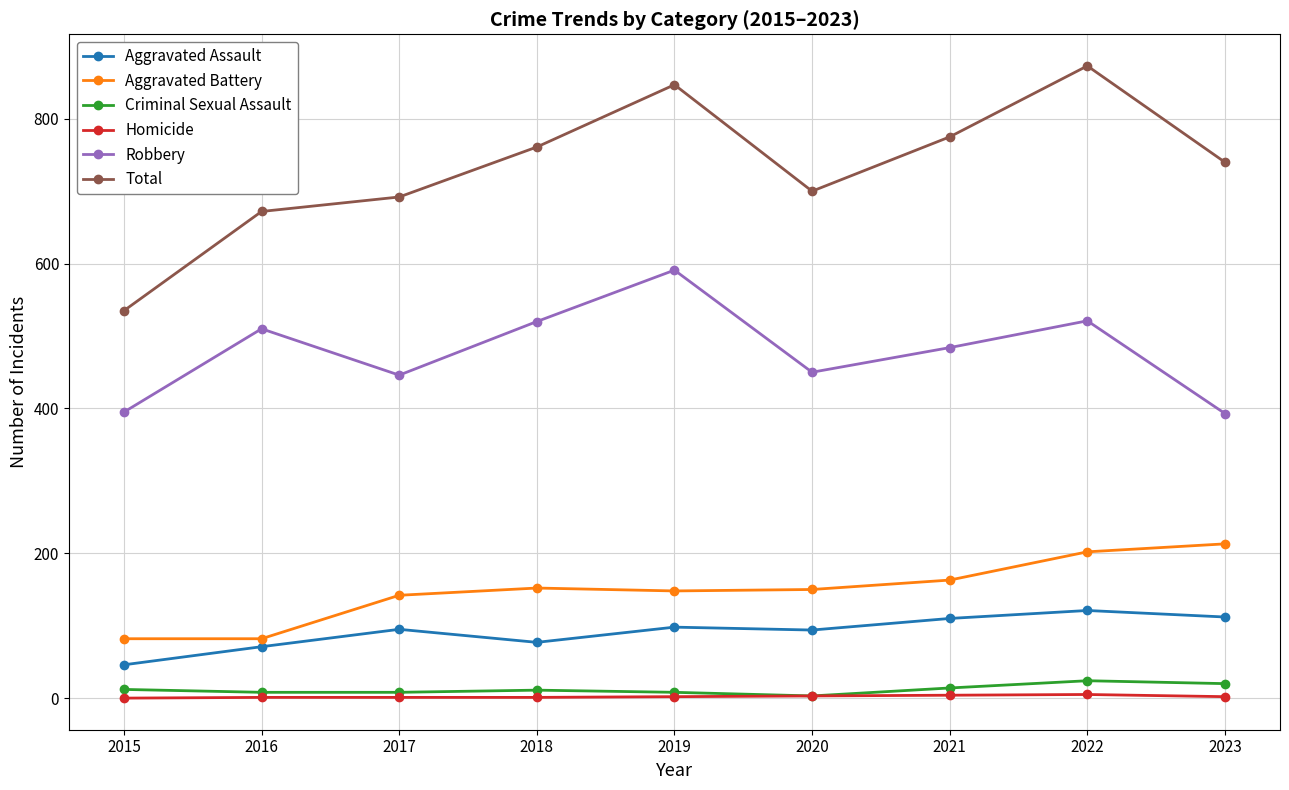

True or false: Robbery and Homicide cross at least once.

False